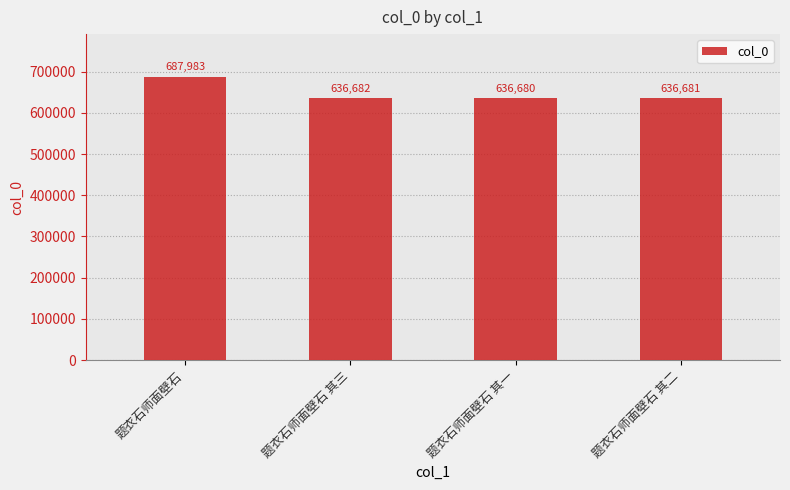

Which category has the lowest value across all series?

题衣石师面壁石 其一